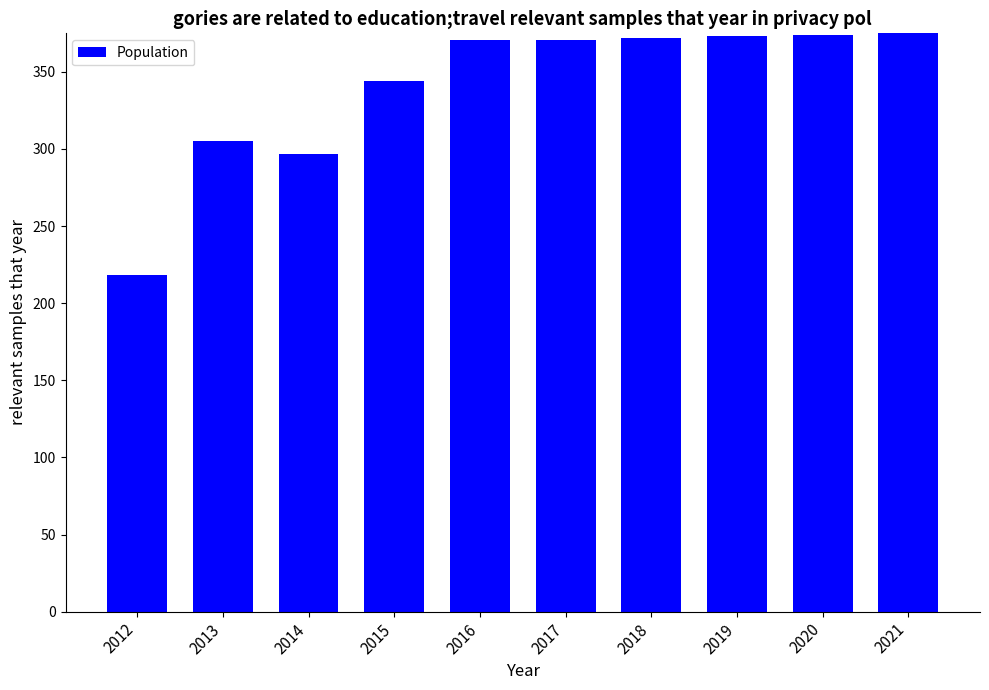

The value at 2013 is 132. True or false?

False